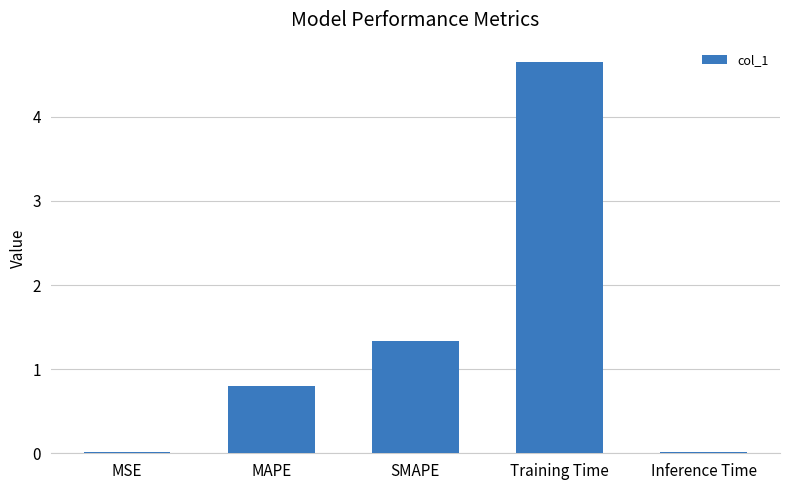

Is it true that the value at MAPE is 0.8?

True